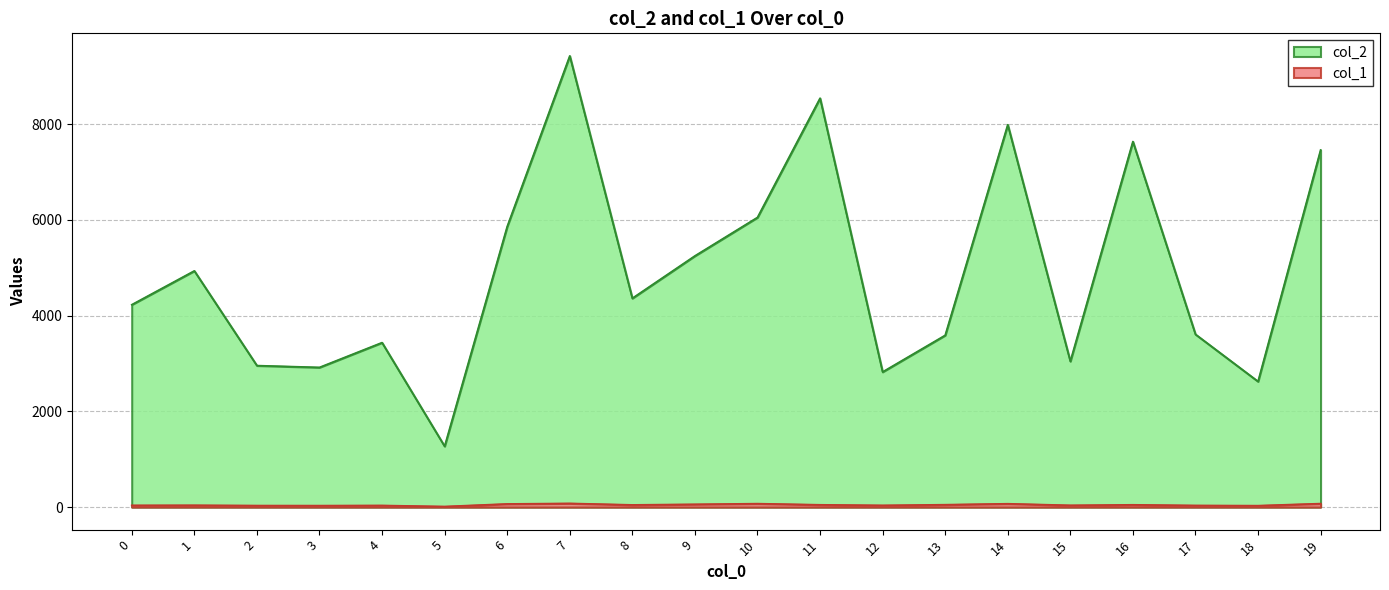

Reading left to right, list all the values displayed in this chart.

col_2: 0=4229	1=4936	2=2957	3=2919	4=3437	5=1271	6=5862	7=9428	8=4363	9=5249	10=6053	11=8544	12=2824	13=3590	14=7990	15=3046	16=7639	17=3610	18=2625	19=7462
col_1: 0=36	1=38	2=32	3=31	4=34	5=12	6=66	7=77	8=46	9=58	10=72	11=48	12=36	13=50	14=70	15=37	16=48	17=34	18=30	19=73